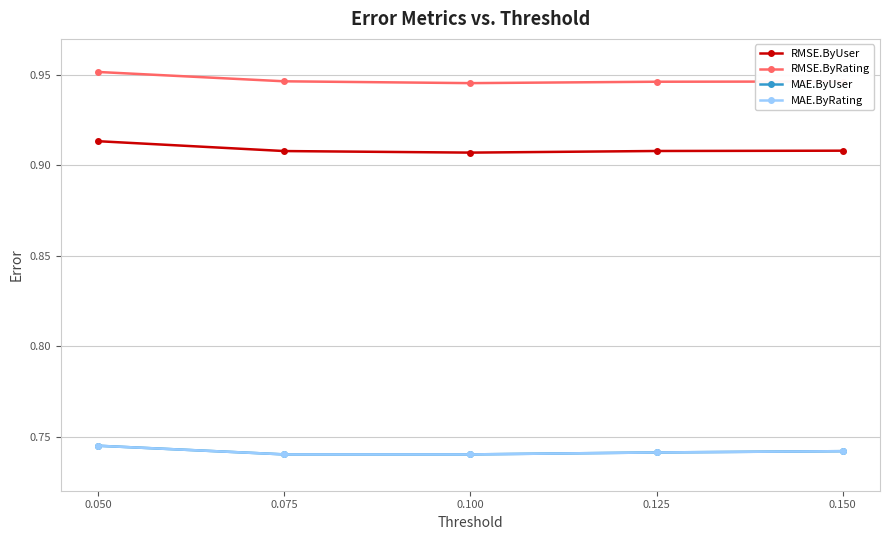

Is this an area chart (filled region under the line)?

No